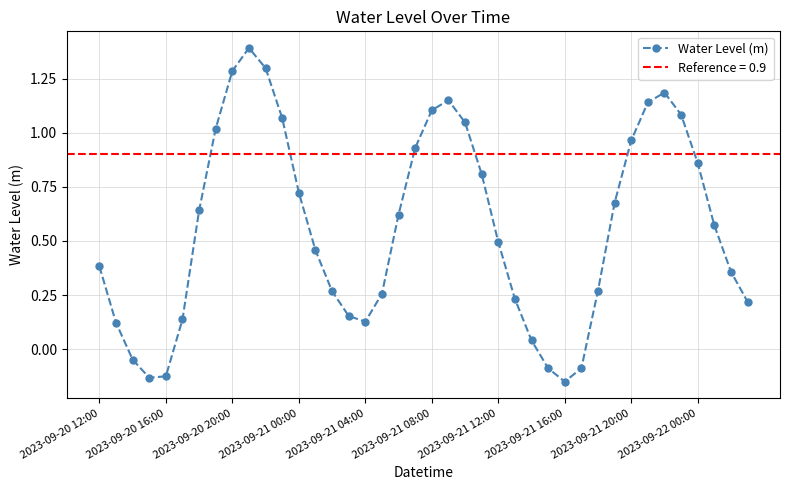

In Water Level (m), how many points are lower than both neighbors (excluding endpoints)?

3